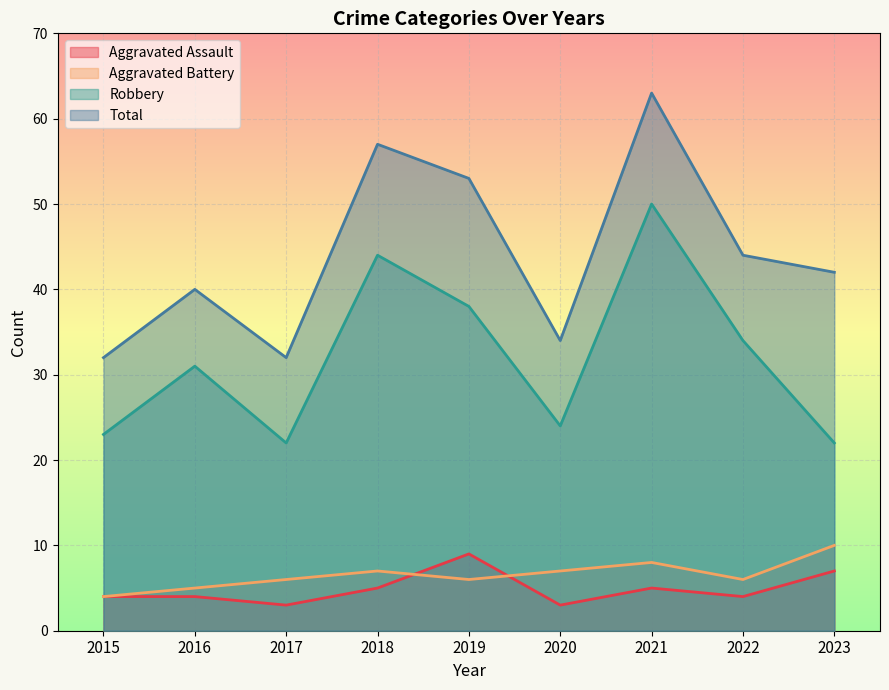

Which series ends up on top after the final intersection of Aggravated Assault and Aggravated Battery?

Aggravated Battery